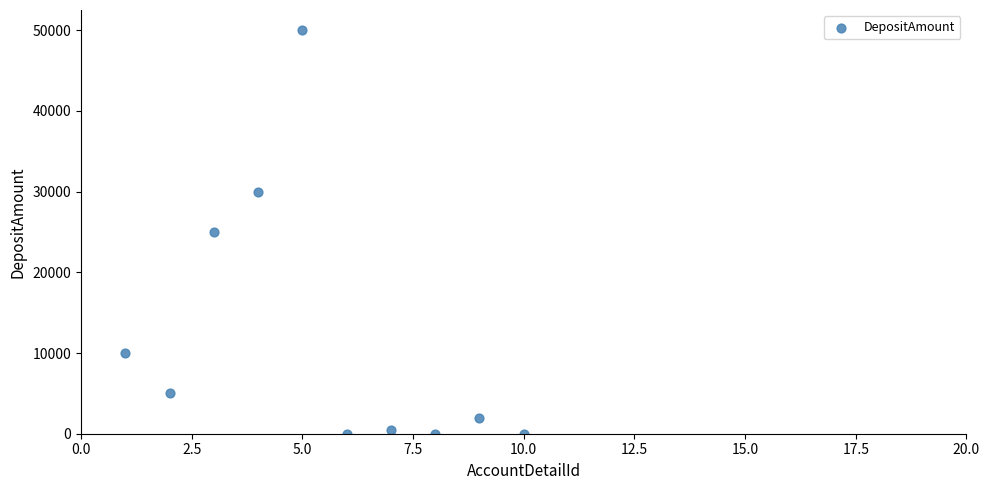

What is the range of X values (max minus min)?

9